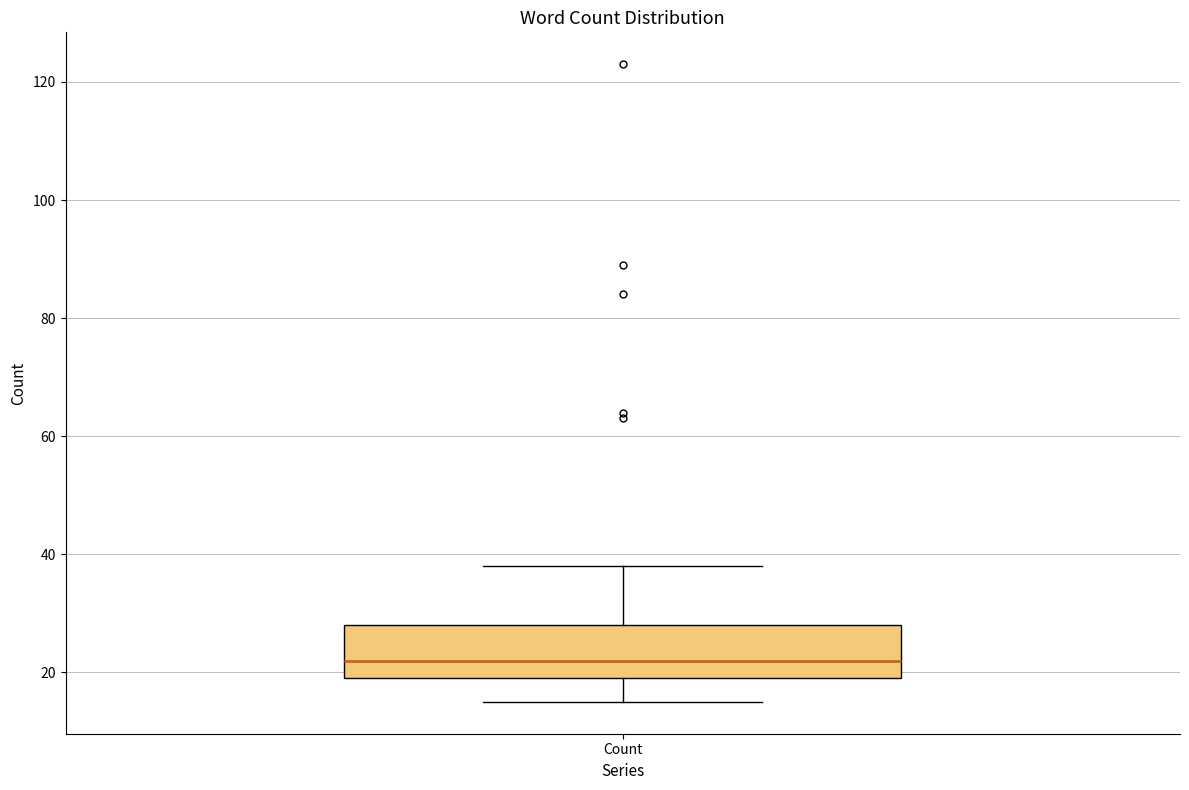

Read this box plot against the y-axis: the position of the median line, the range covered by the box, and the ends of both whiskers. The values are not printed on the chart, so give them approximately, as read against the axis.

median 22, box 20 to 28, whiskers 16 to 38